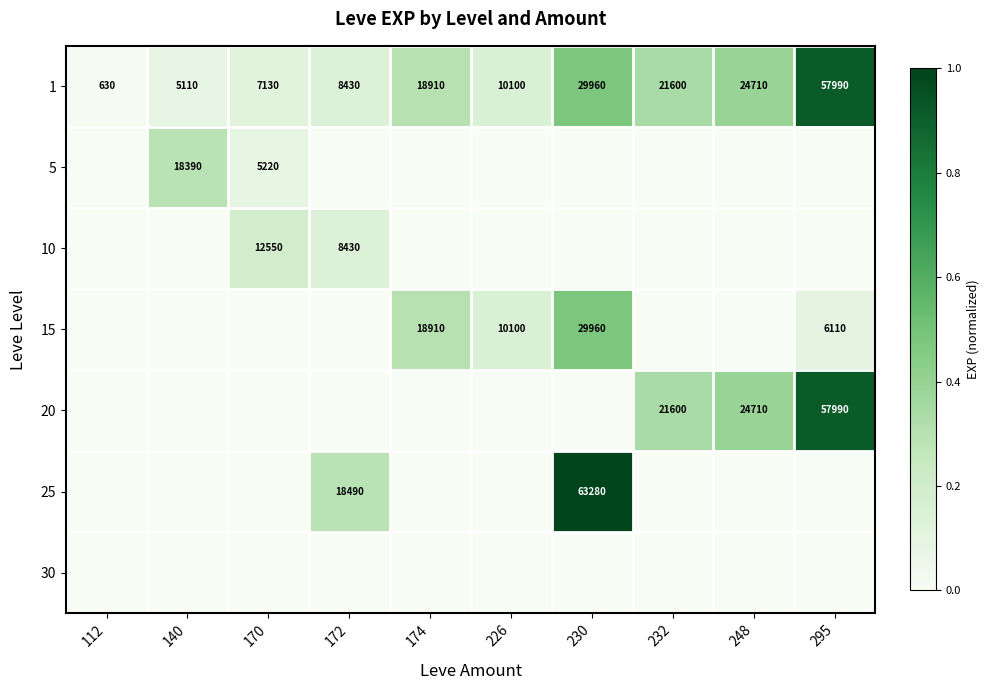

Which category has the lowest value across all series?

112